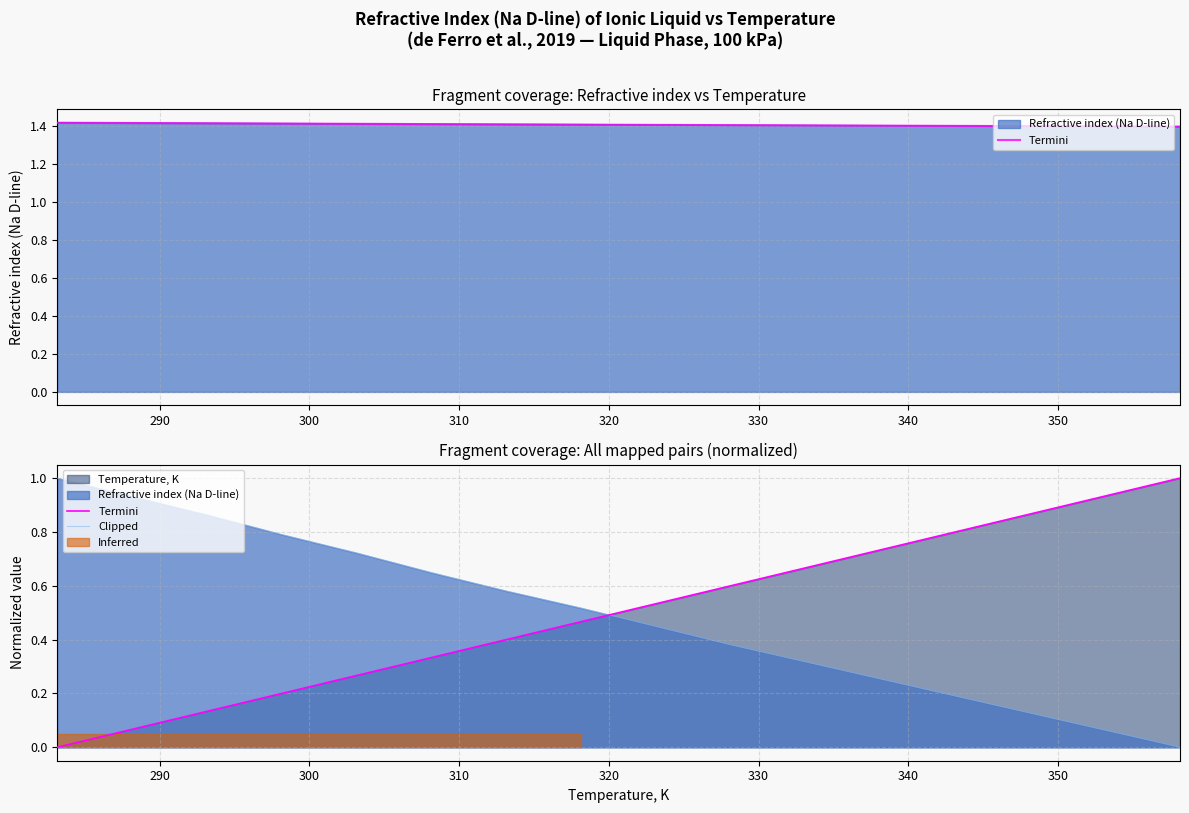

Does the chart display data point markers on the line(s)?

No